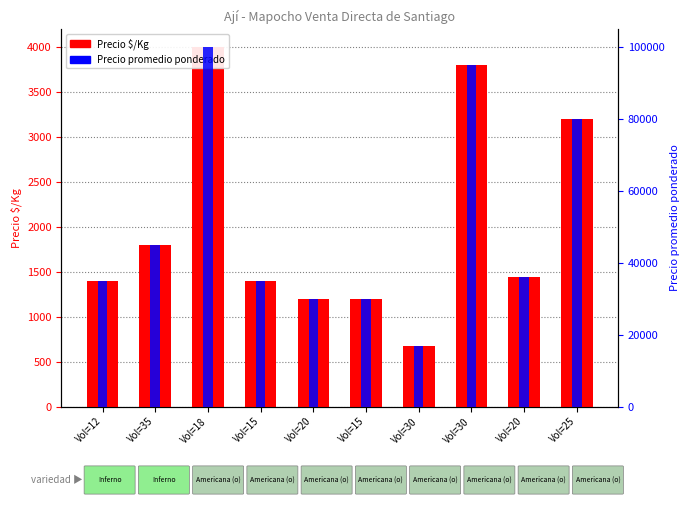

Rank the categories by Precio $/Kg value from highest to lowest.

Vol=18, Vol=30, Vol=25, Vol=35, Vol=20, Vol=12, Vol=15, Vol=20, Vol=15, Vol=30